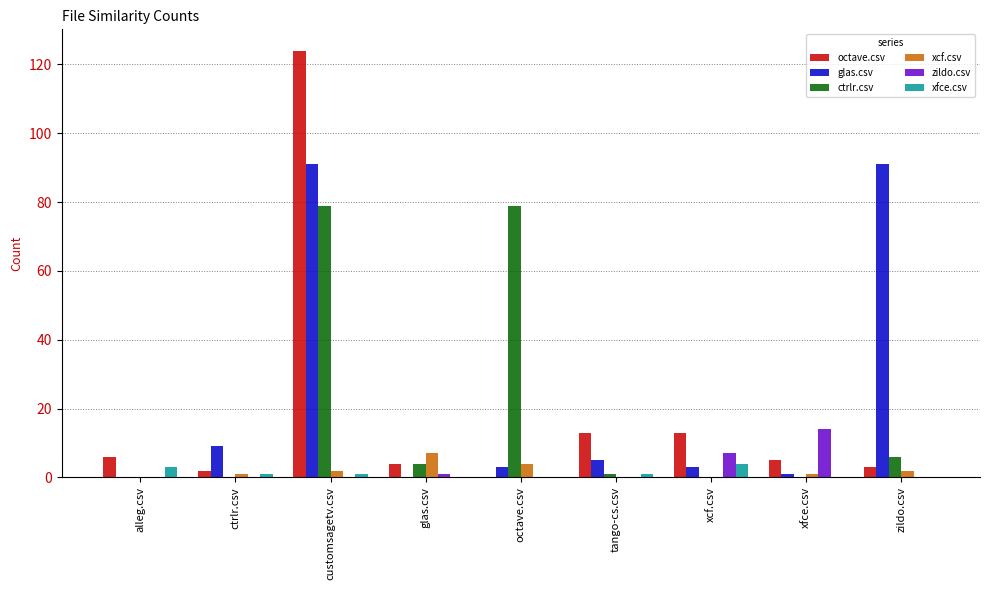

Reading right to left, list all the values displayed in this chart.

octave.csv: zildo.csv=3	xfce.csv=5	xcf.csv=13	tango-cs.csv=13	octave.csv=0	glas.csv=4	customsagetv.csv=124	ctrlr.csv=2	alleg.csv=6
glas.csv: zildo.csv=91	xfce.csv=1	xcf.csv=3	tango-cs.csv=5	octave.csv=3	glas.csv=0	customsagetv.csv=91	ctrlr.csv=9	alleg.csv=0
ctrlr.csv: zildo.csv=6	xfce.csv=0	xcf.csv=0	tango-cs.csv=1	octave.csv=79	glas.csv=4	customsagetv.csv=79	ctrlr.csv=0	alleg.csv=0
xcf.csv: zildo.csv=2	xfce.csv=1	xcf.csv=0	tango-cs.csv=0	octave.csv=4	glas.csv=7	customsagetv.csv=2	ctrlr.csv=1	alleg.csv=0
zildo.csv: zildo.csv=0	xfce.csv=14	xcf.csv=7	tango-cs.csv=0	octave.csv=0	glas.csv=1	customsagetv.csv=0	ctrlr.csv=0	alleg.csv=0
xfce.csv: zildo.csv=0	xfce.csv=0	xcf.csv=4	tango-cs.csv=1	octave.csv=0	glas.csv=0	customsagetv.csv=1	ctrlr.csv=1	alleg.csv=3